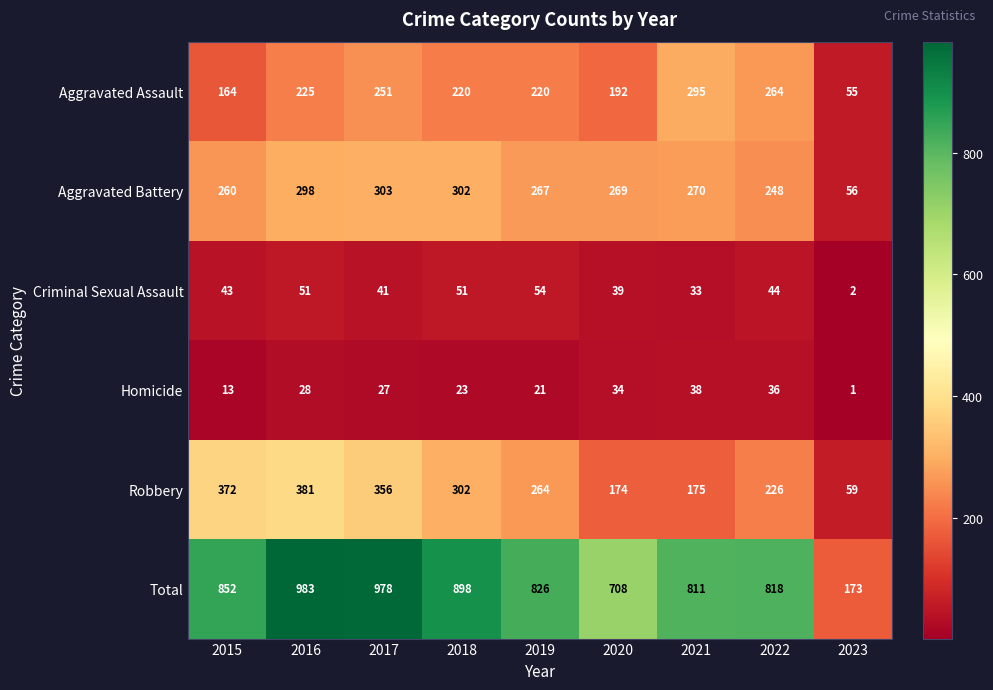

Count the number of categories in the chart.

9